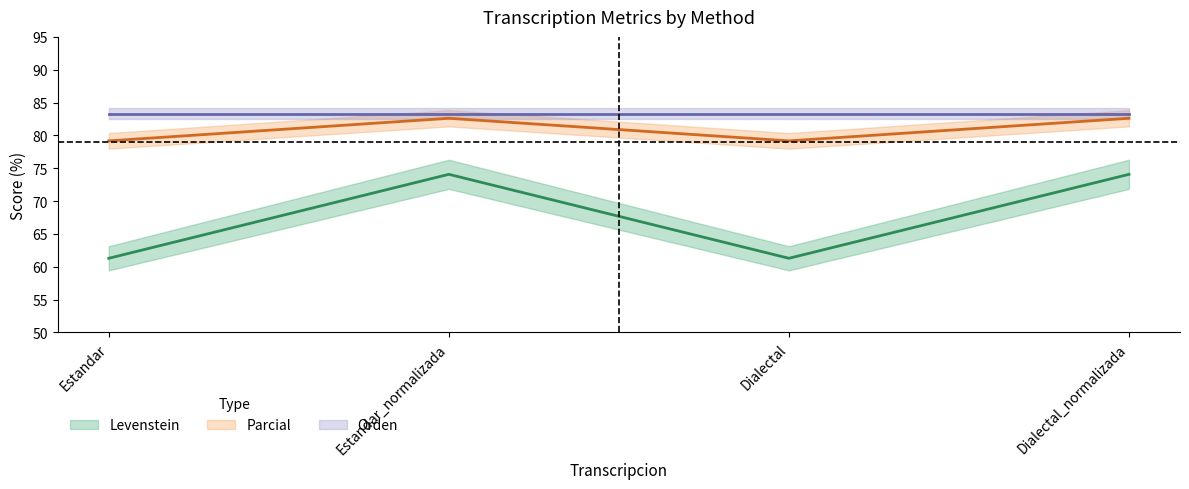

What is the value of the Levenstein point at the 1st from the left?

61.3